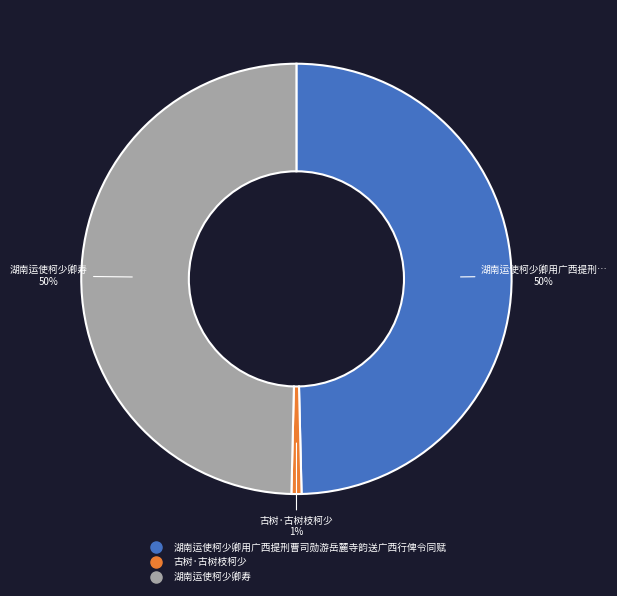

Which category has the smallest portion of the pie?

古树·古树枝柯少